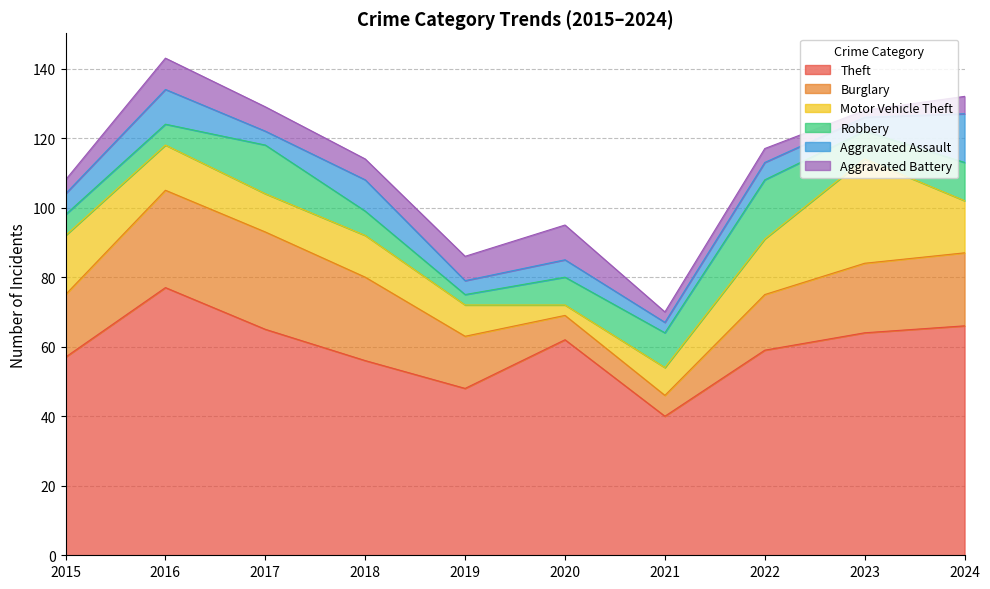

Does the chart have visible grid lines?

Yes